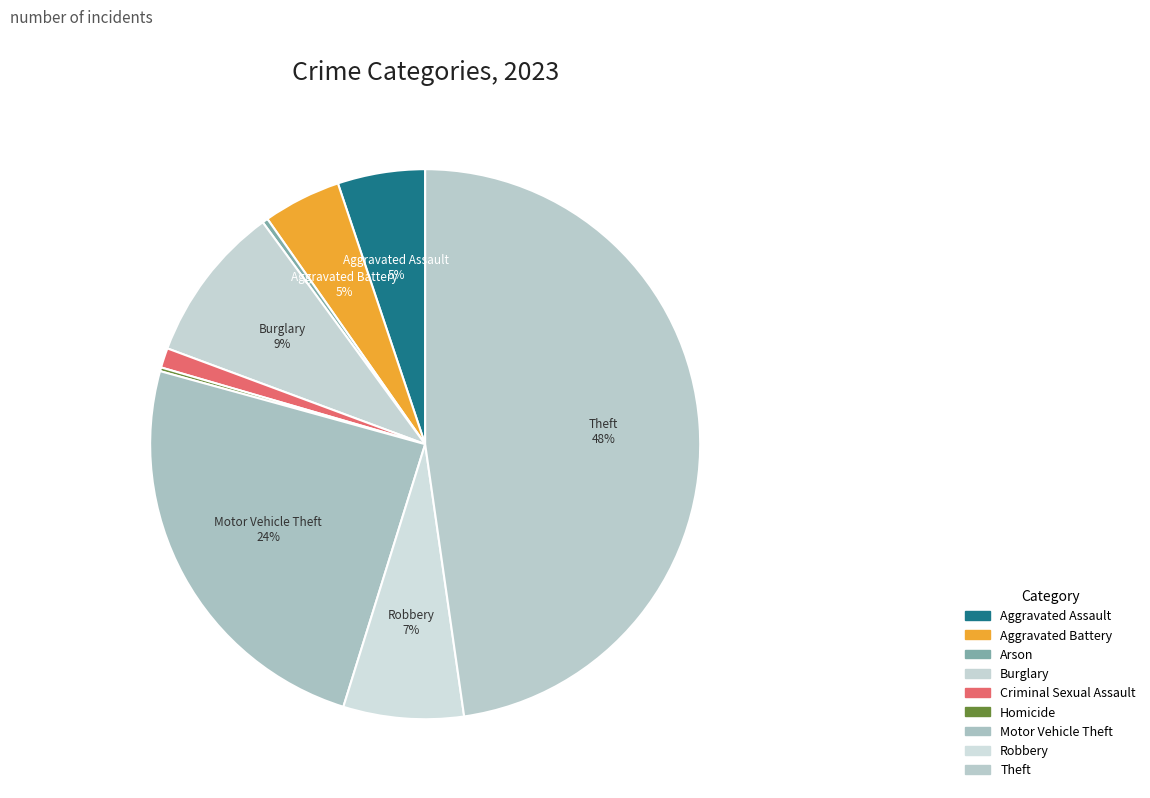

Which has a higher value, Aggravated Battery or Aggravated Assault?

Aggravated Assault